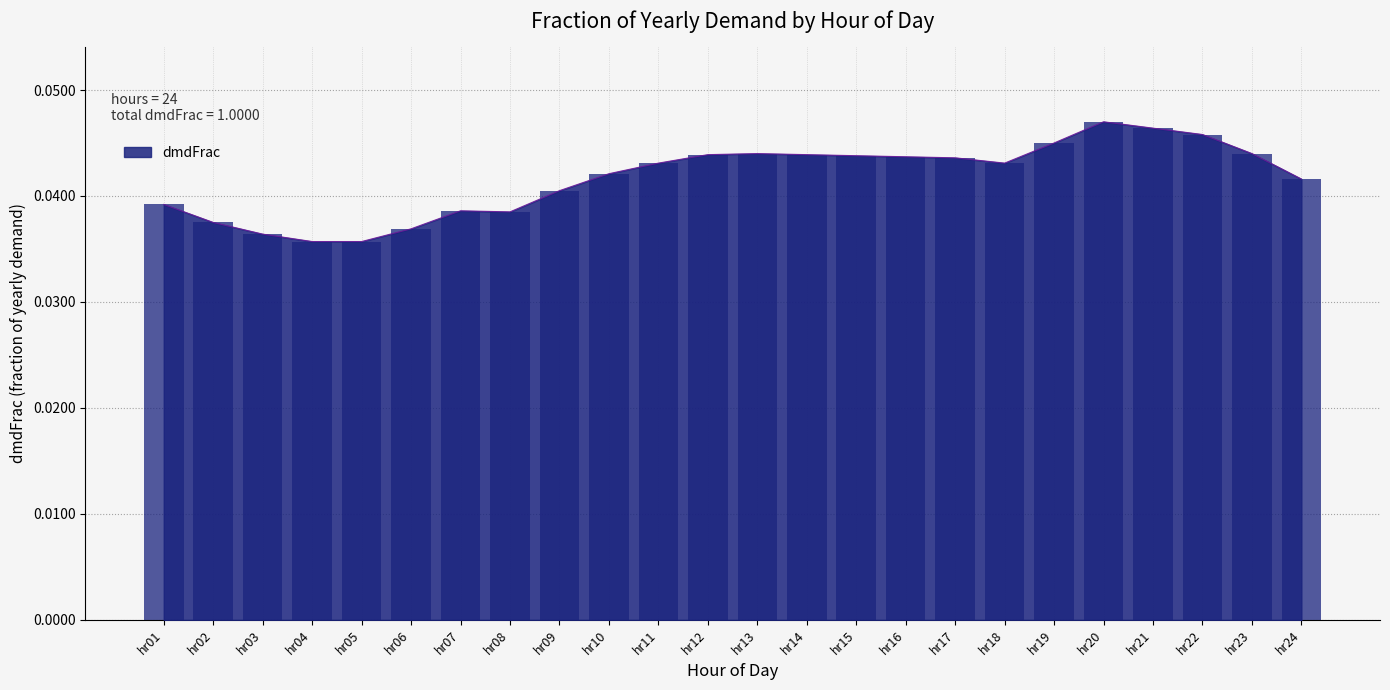

What is the sum of all values?

1.0